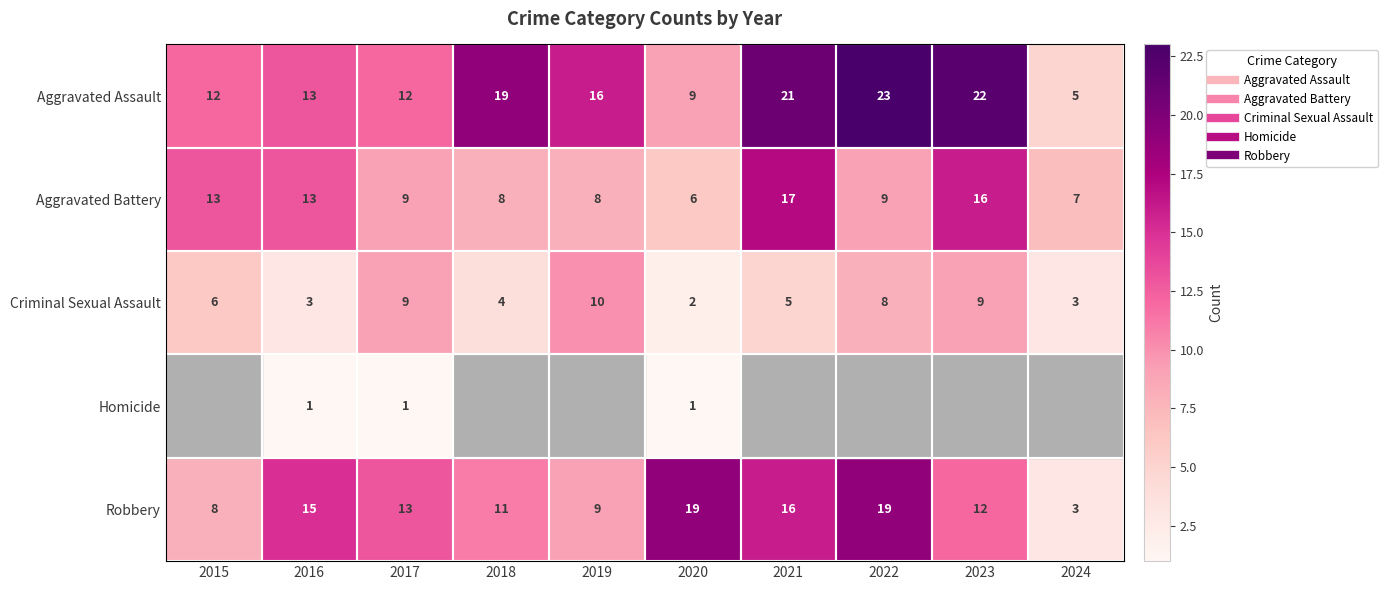

The Homicide series shows 0 at 2023. True or false?

True